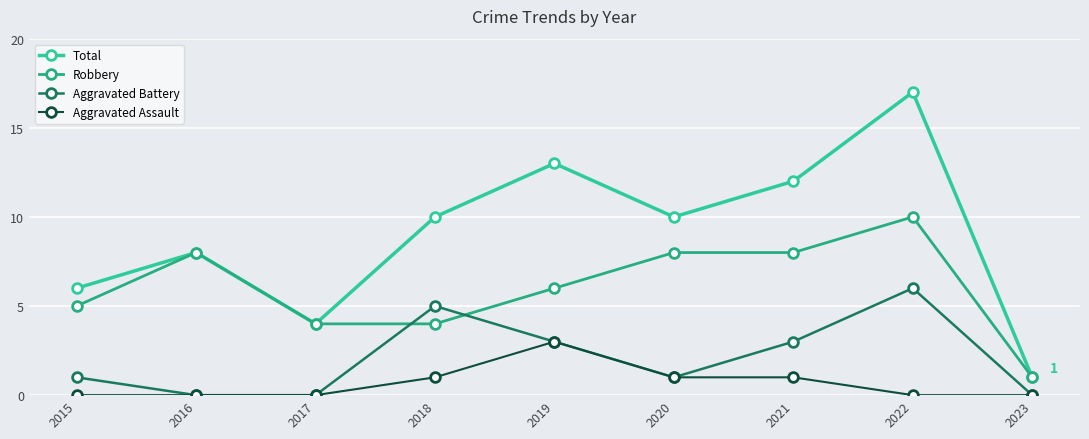

What is the difference between the maximum and minimum values in the Aggravated Assault series?

3